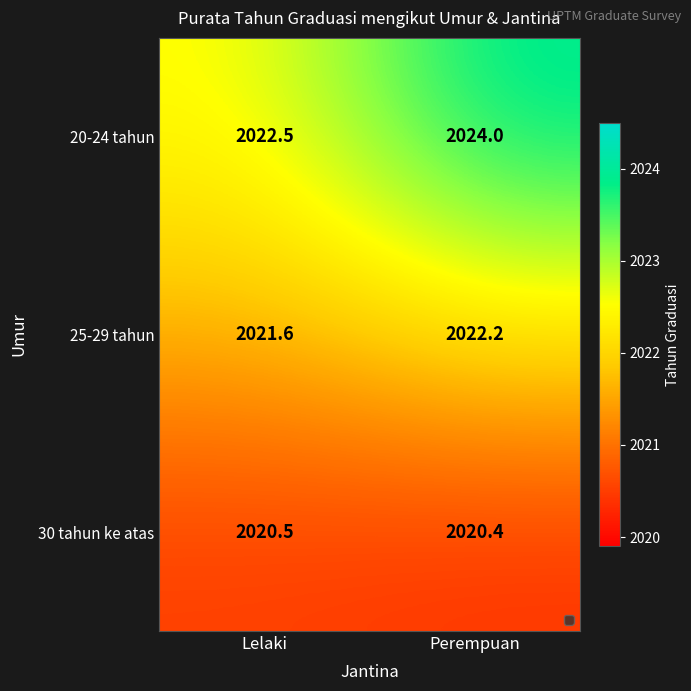

What is the minimum value shown in the chart?

2020.4